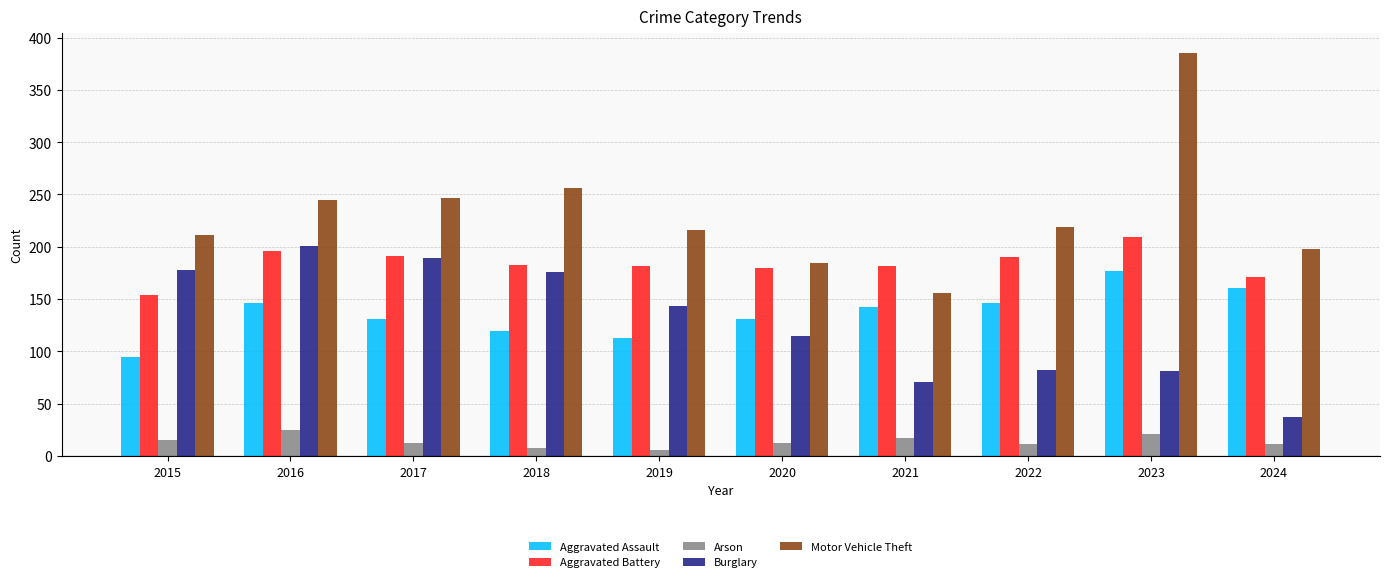

Between 2015 and 2019, which series saw the biggest shift?

Burglary